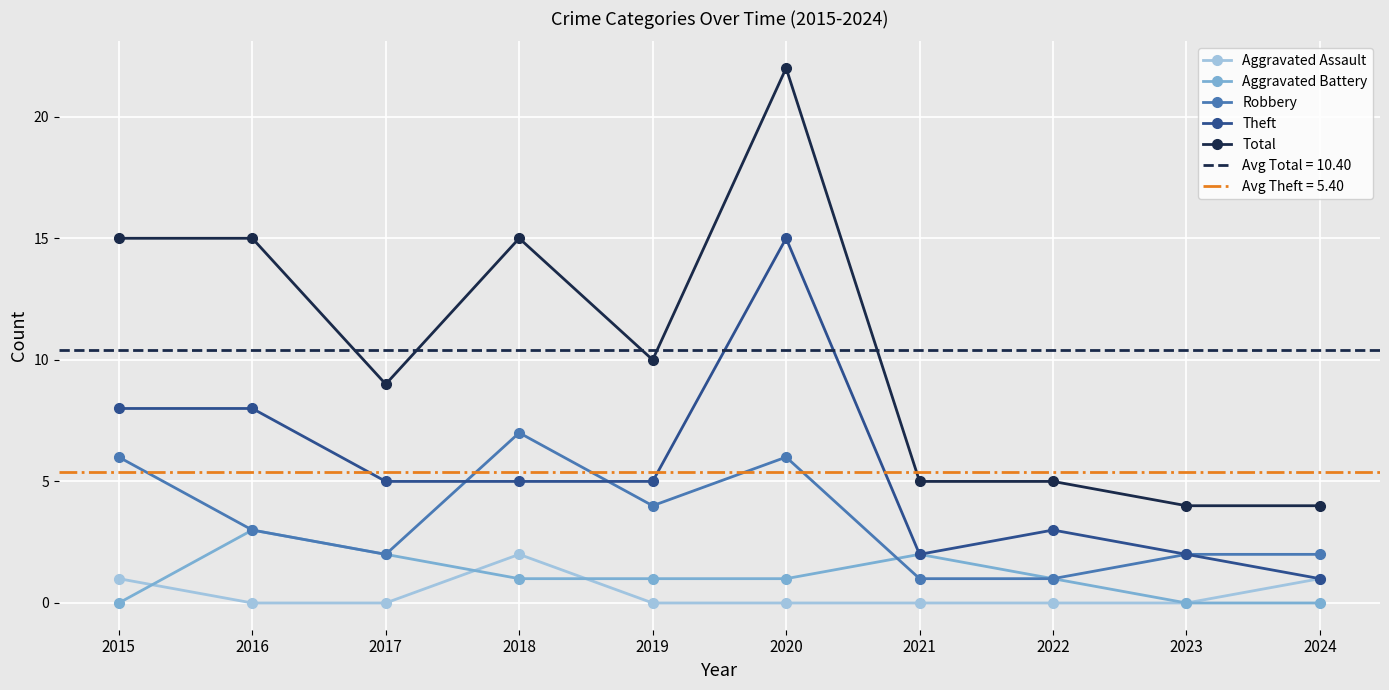

In Aggravated Assault, how many points are higher than both neighbors (excluding endpoints)?

1